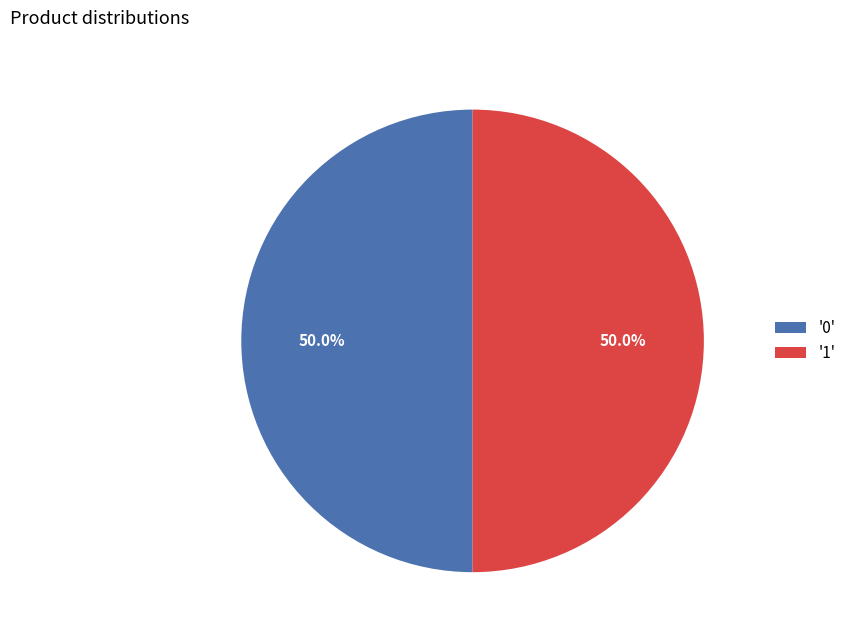

Combined, what portion of the pie is '1' and '0'?

100.0%